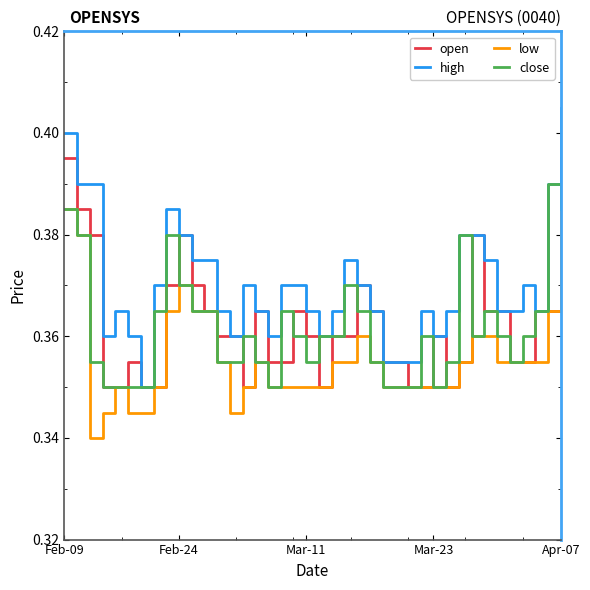

True or false: low and high cross at least once.

False